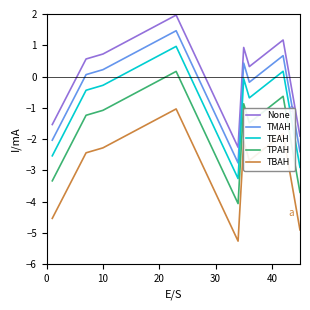

True or false: TEAH and TPAH cross at least once.

False